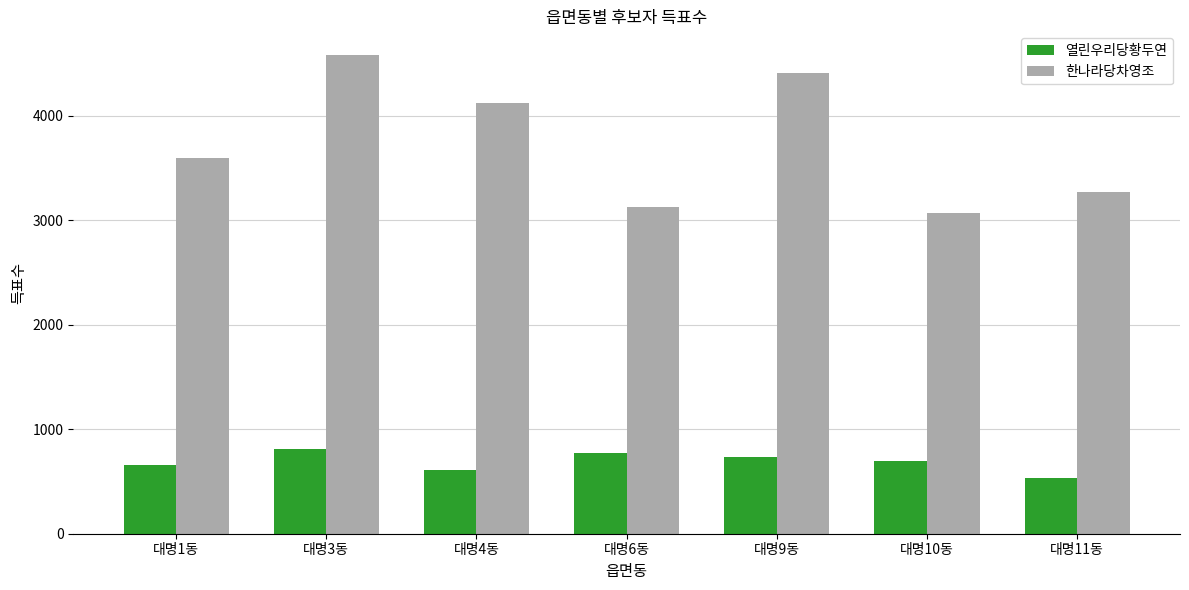

True or false: 한나라당차영조 has a value of 4438 at 대명10동.

False